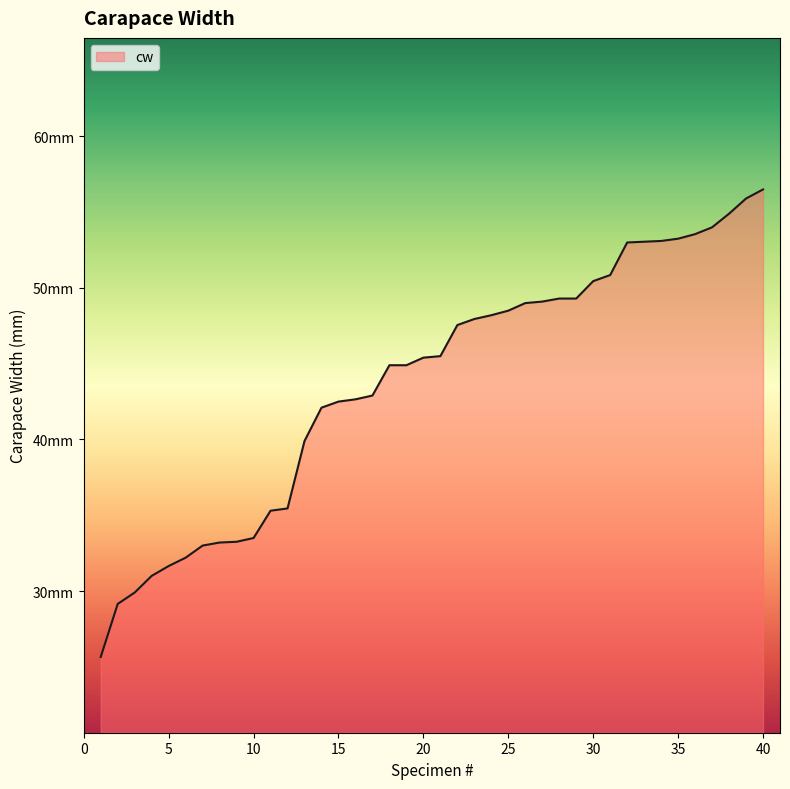

Does the chart have visible grid lines?

No